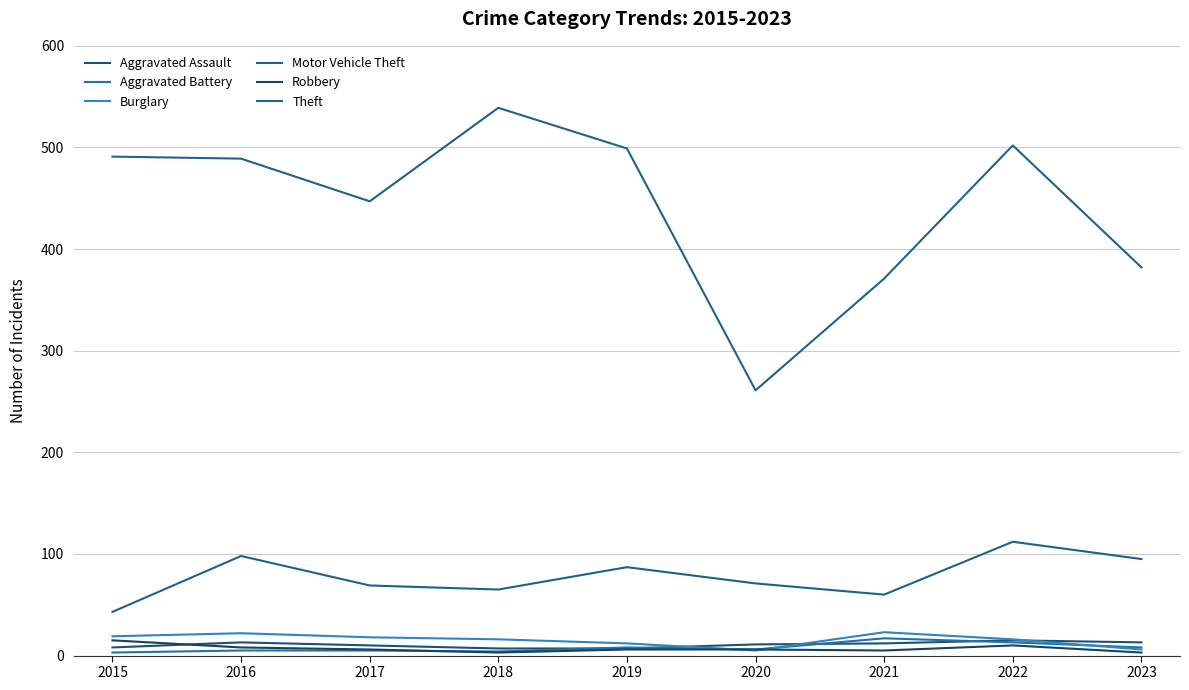

Does the chart have visible grid lines?

Yes